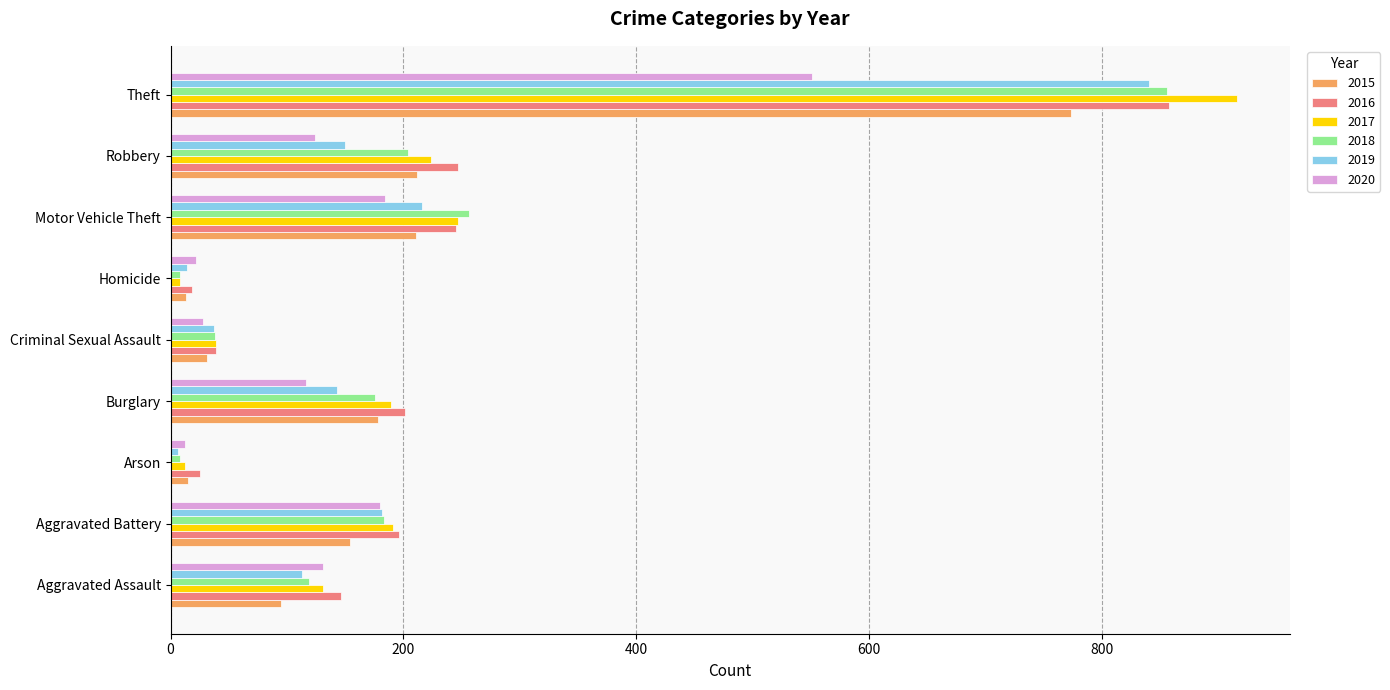

What is the total value across all series at Aggravated Assault?

735